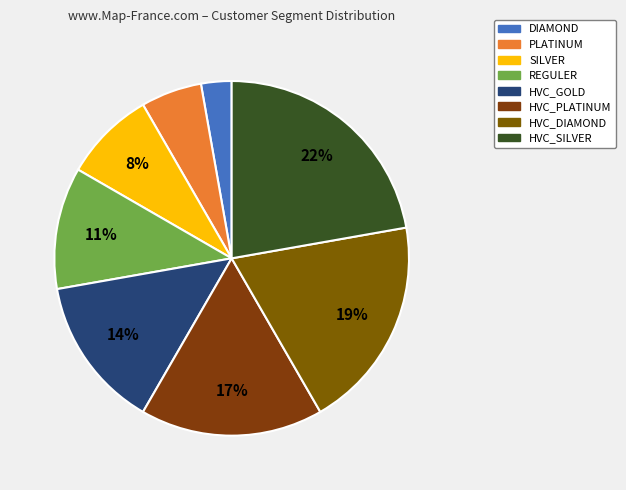

What percentage do PLATINUM and HVC_PLATINUM together represent?

22.2%